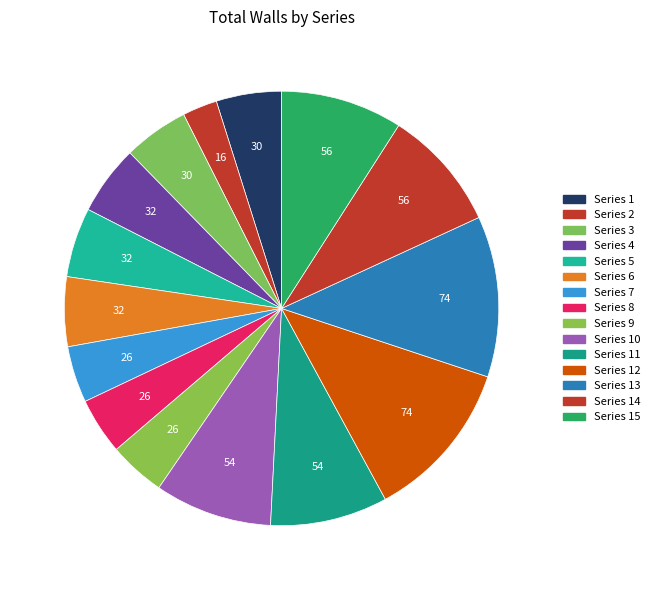

How many slices are in this pie chart?

15